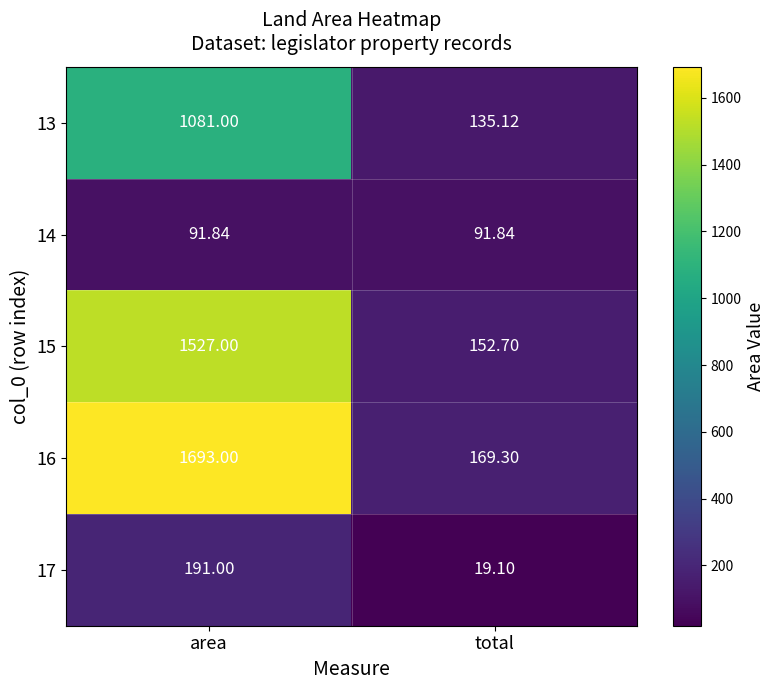

What is the difference between the highest and lowest values at area?

1601.2